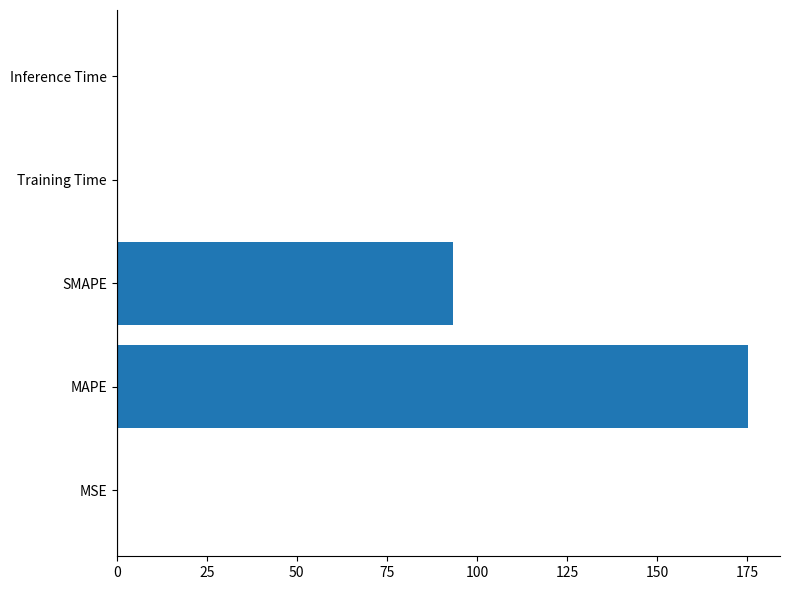

Where is the data nearest to the value 87?

SMAPE